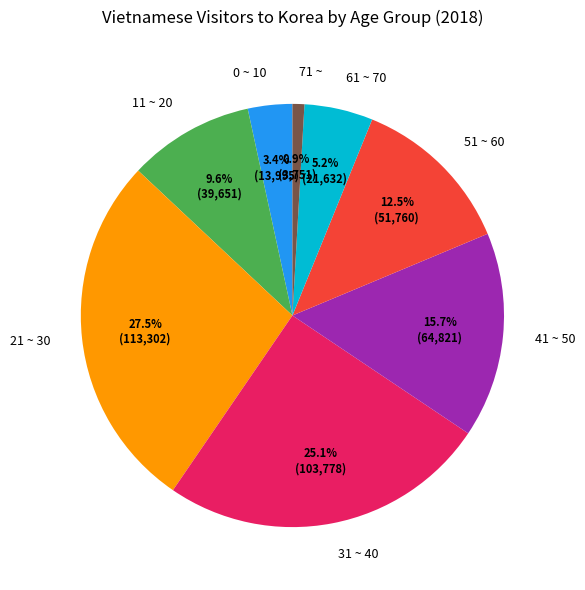

To the nearest percent, what percentage of the pie is 0 ~ 10?

3%